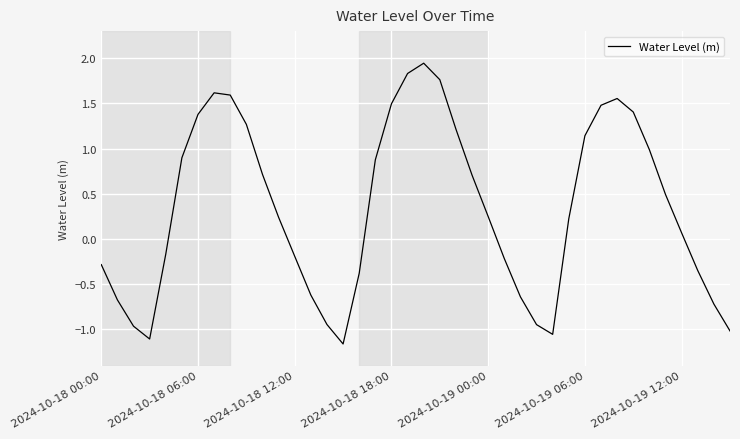

How many points are lower than both their immediate neighbors (excluding endpoints)?

3